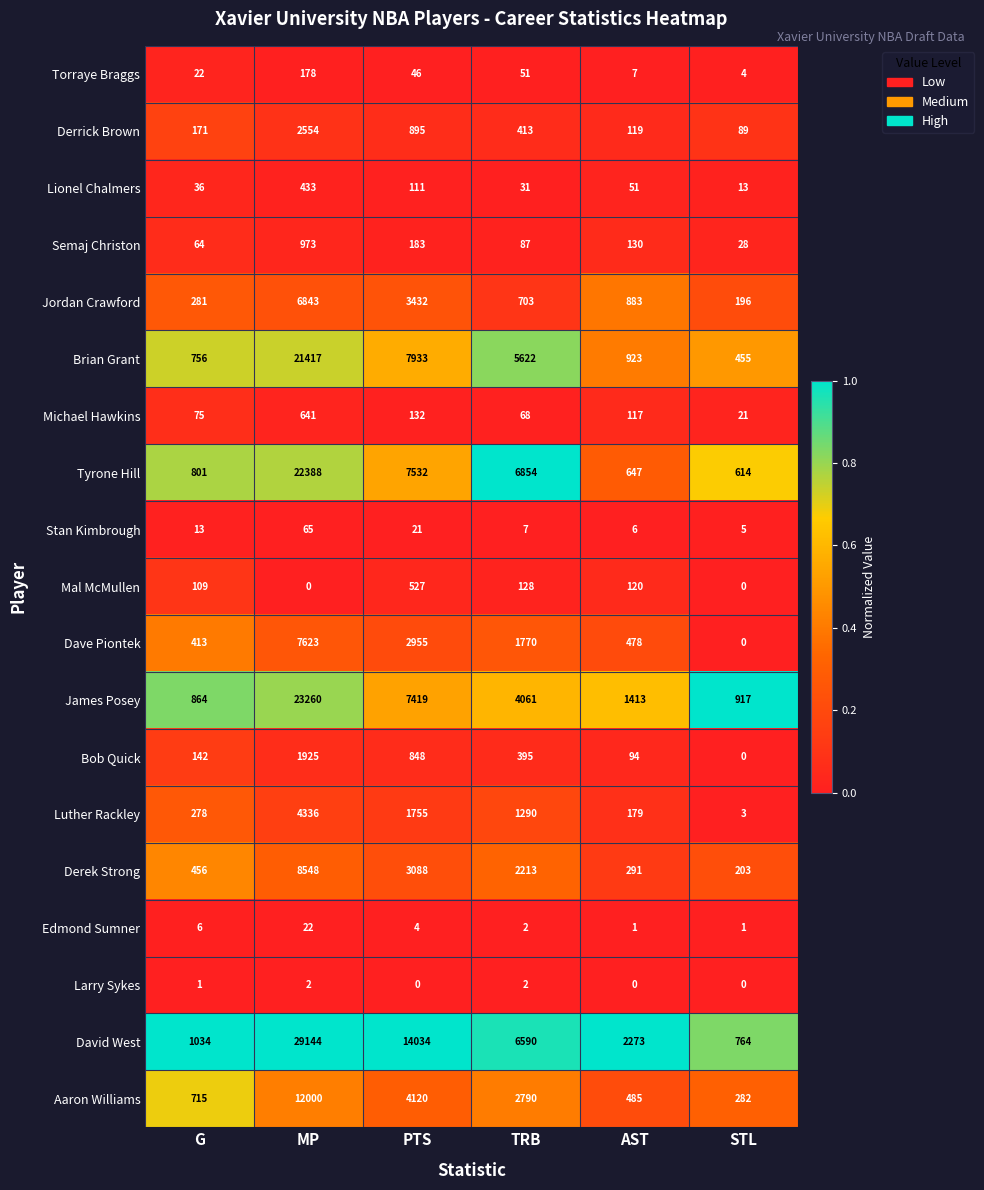

What is the sum of all David West values?

53839